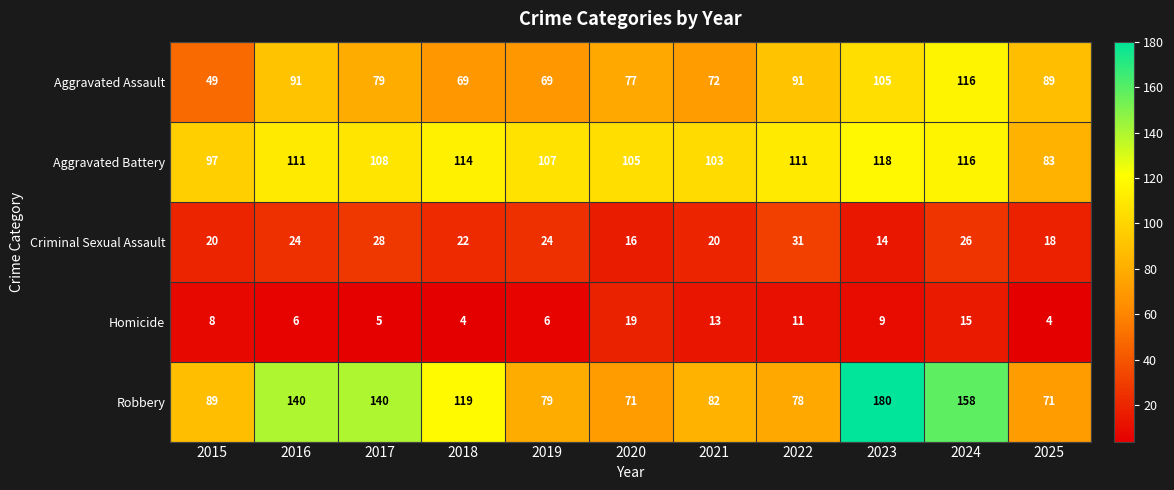

What is the total value across all series at 2021?

290